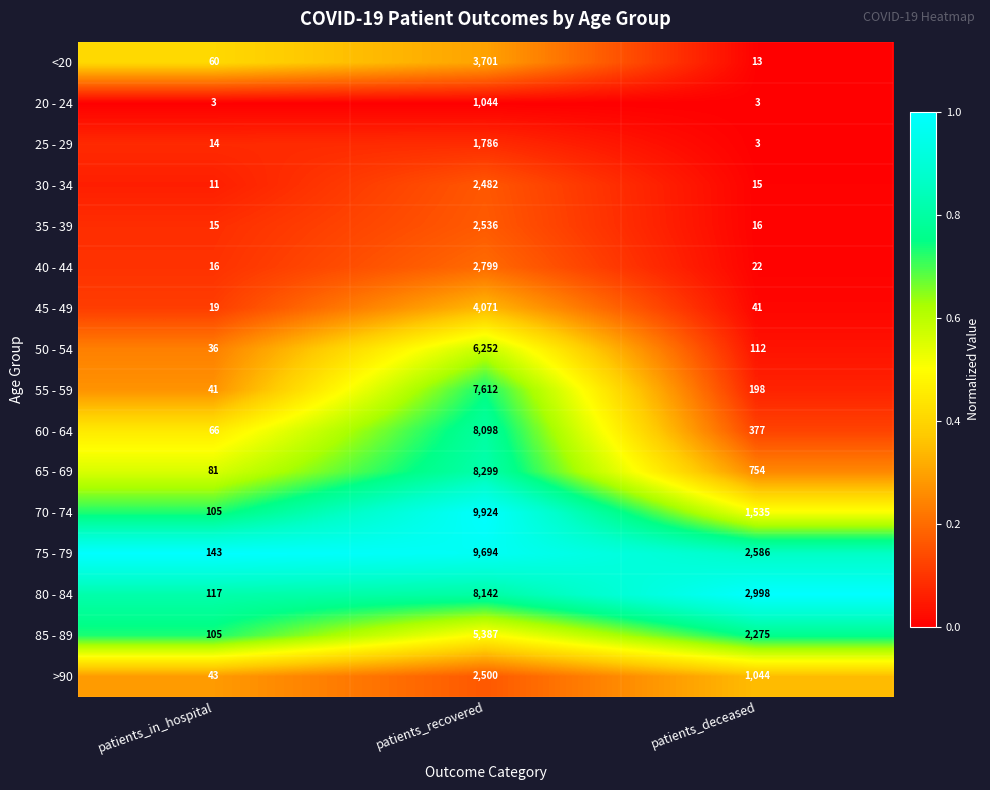

Count the number of categories in the chart.

3